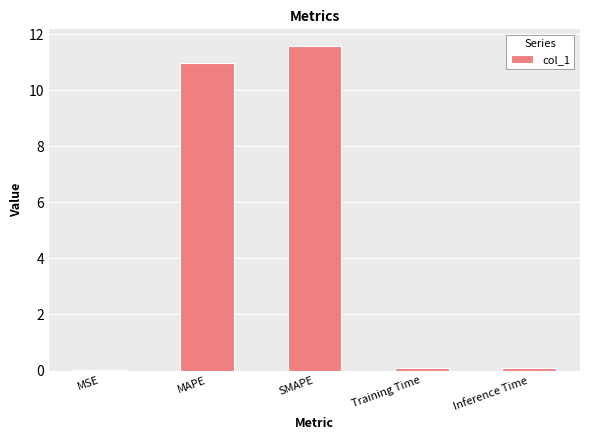

True or false: the data shows 11.6 at SMAPE.

True